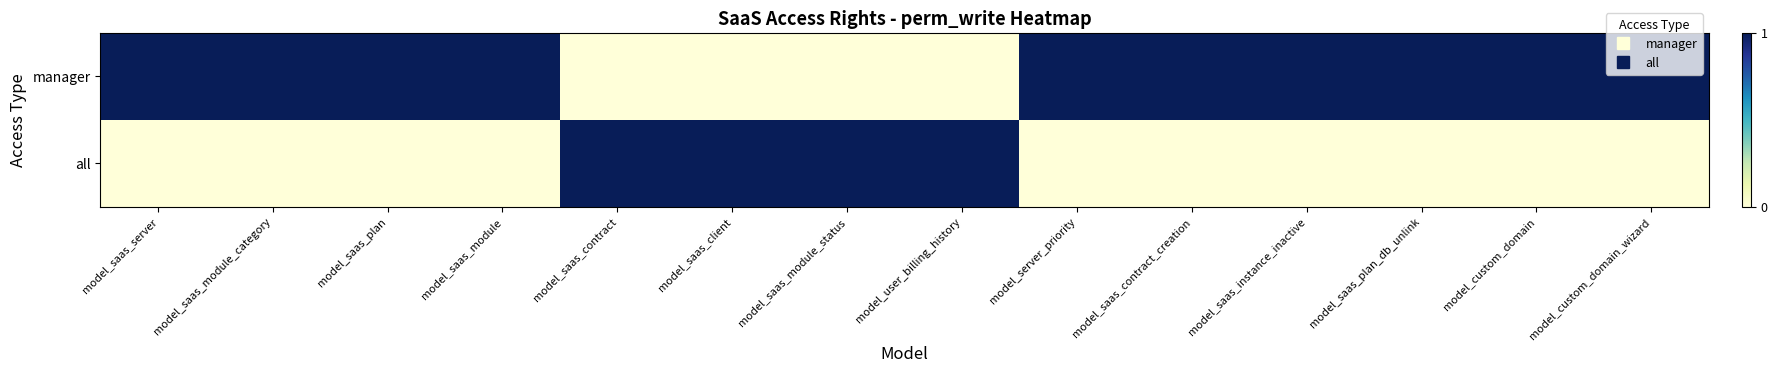

Rank the series by their maximum value, from lowest to highest.

manager, all